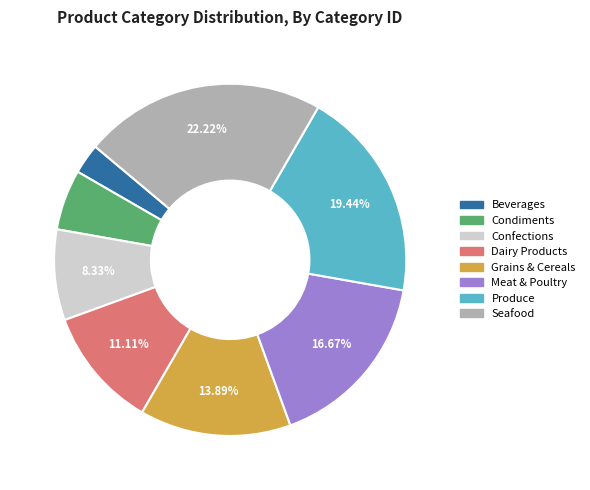

How many segments does this pie chart have?

8